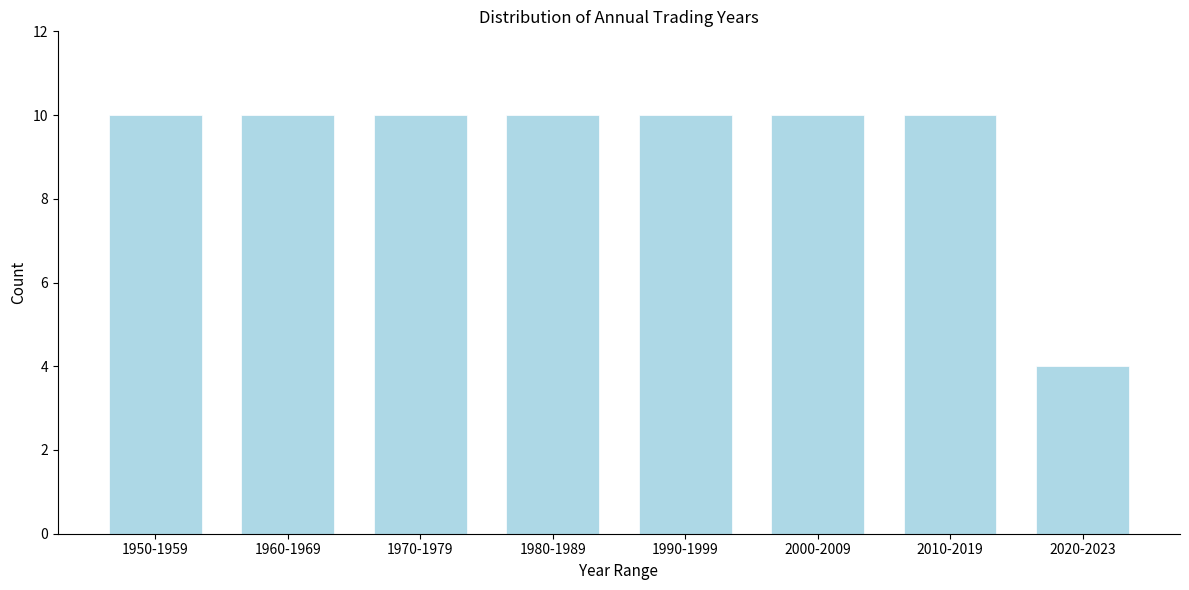

Reading right to left, what are all the values shown in this chart?

2020-2023=4	2010-2019=10	2000-2009=10	1990-1999=10	1980-1989=10	1970-1979=10	1960-1969=10	1950-1959=10